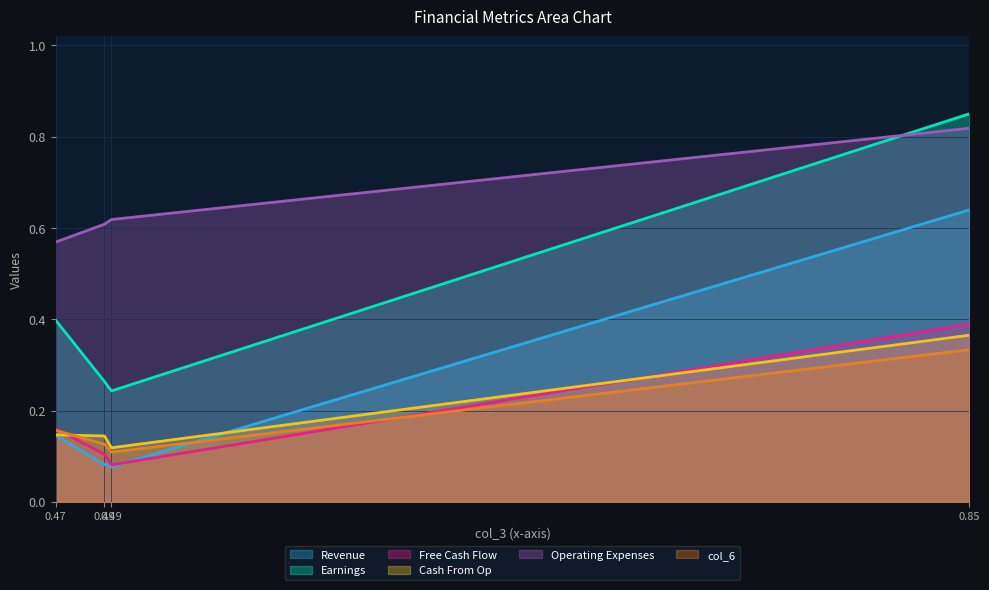

Reading right to left, list all the values displayed in this chart.

col_0: 0.1	0.1	0.1	0.6
col_1: 0.4	0.3	0.2	0.9
col_2: 0.2	0.1	0.1	0.4
col_4: 0.1	0.1	0.1	0.4
col_5: 0.6	0.6	0.6	0.8
col_6: 0.2	0.1	0.1	0.3